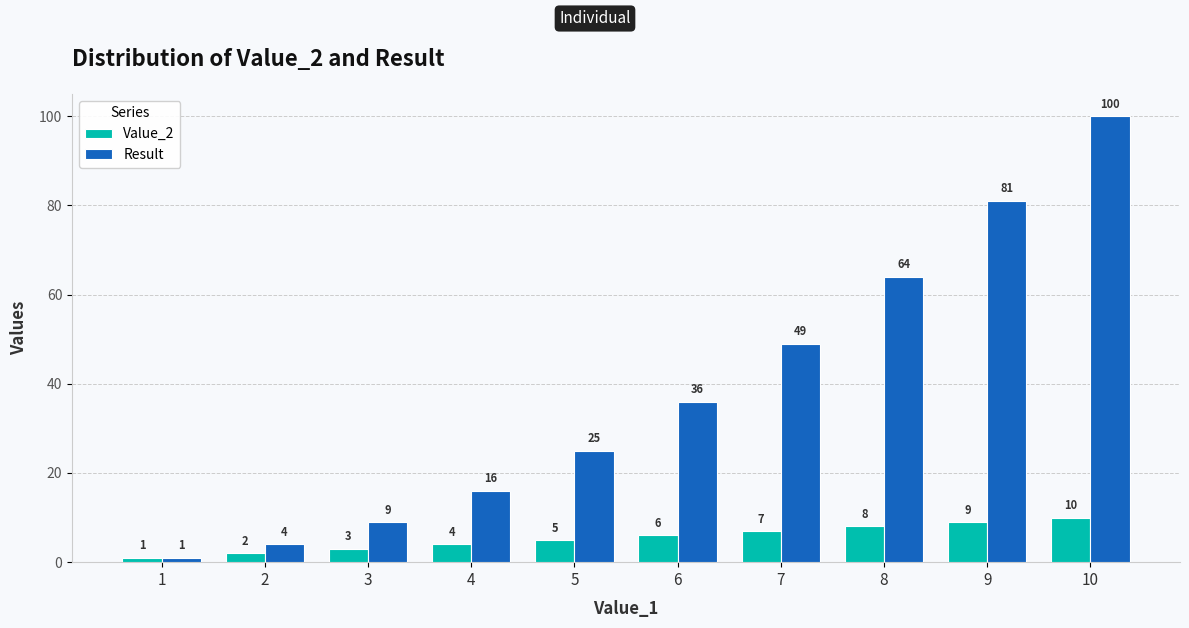

Which label corresponds to the largest value in the chart?

10